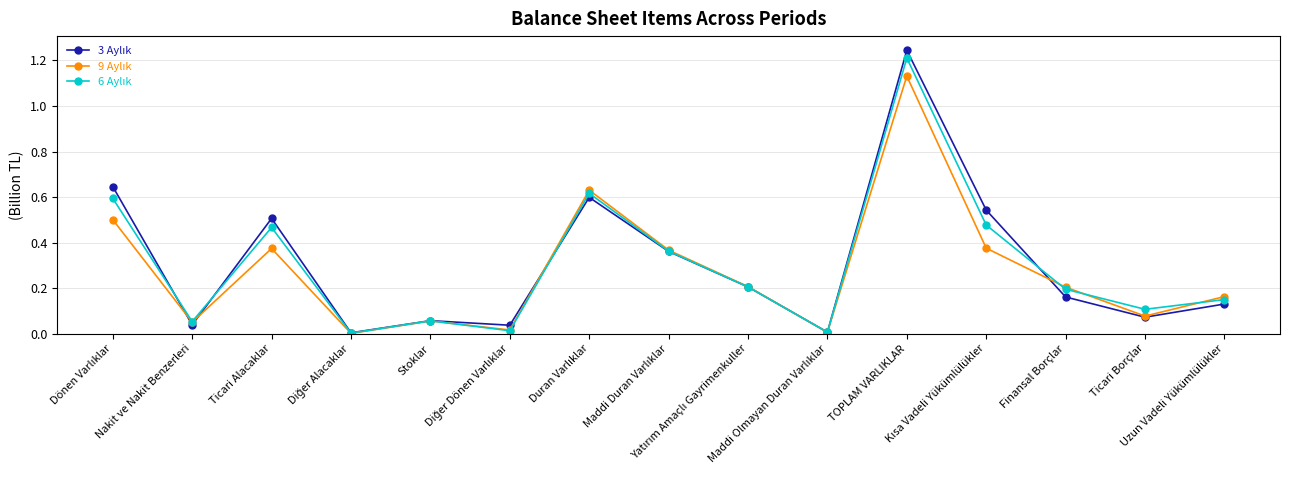

Count the number of categories in the chart.

15